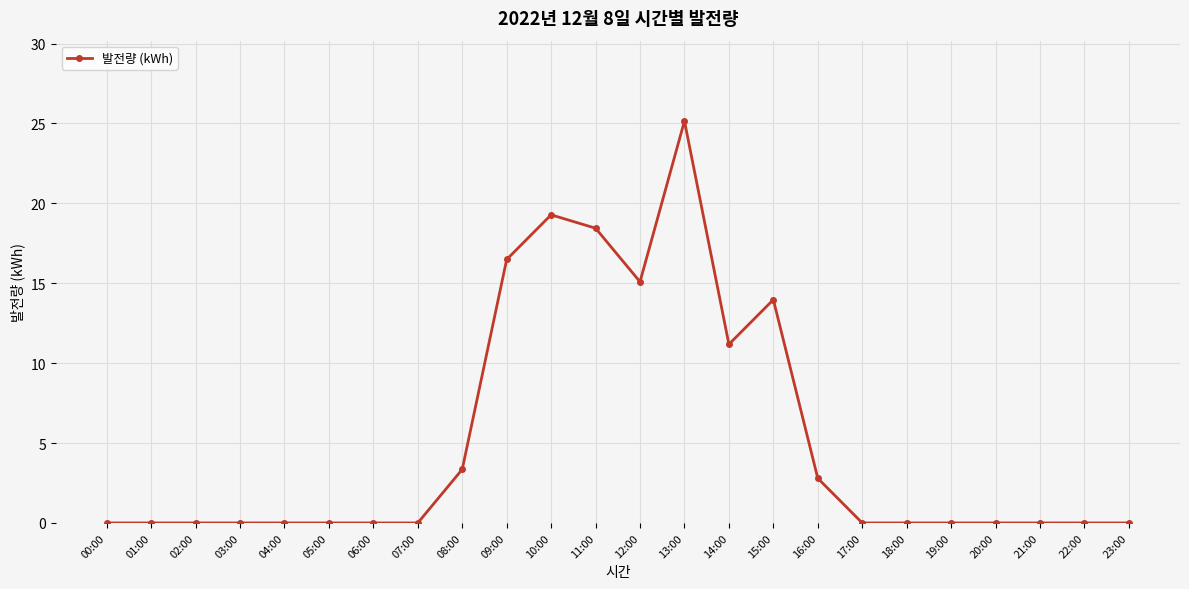

Is it true that the value at 17:00 is 0.0?

True